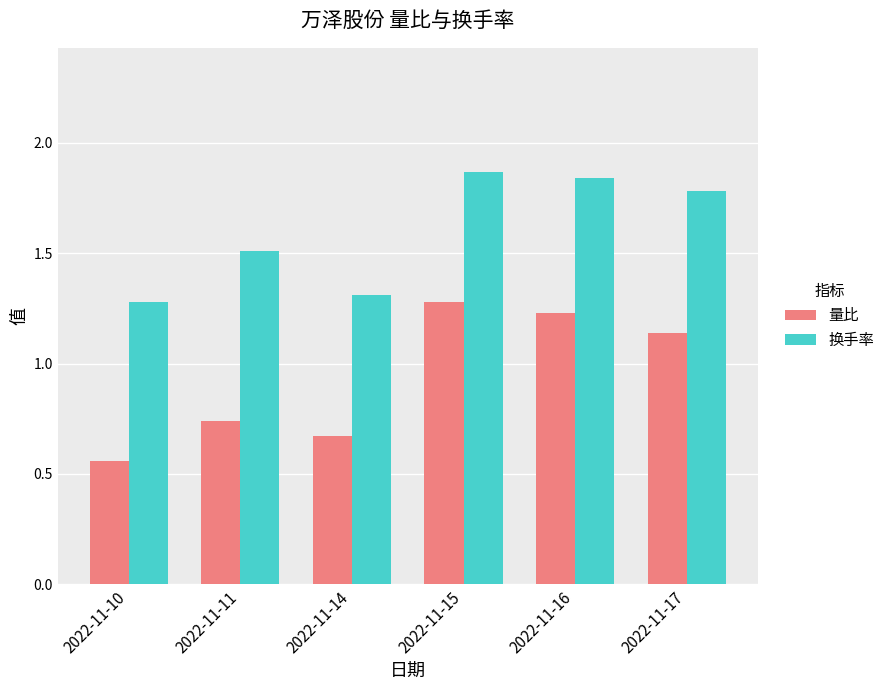

At how many categories does at least one series exceed 1?

6